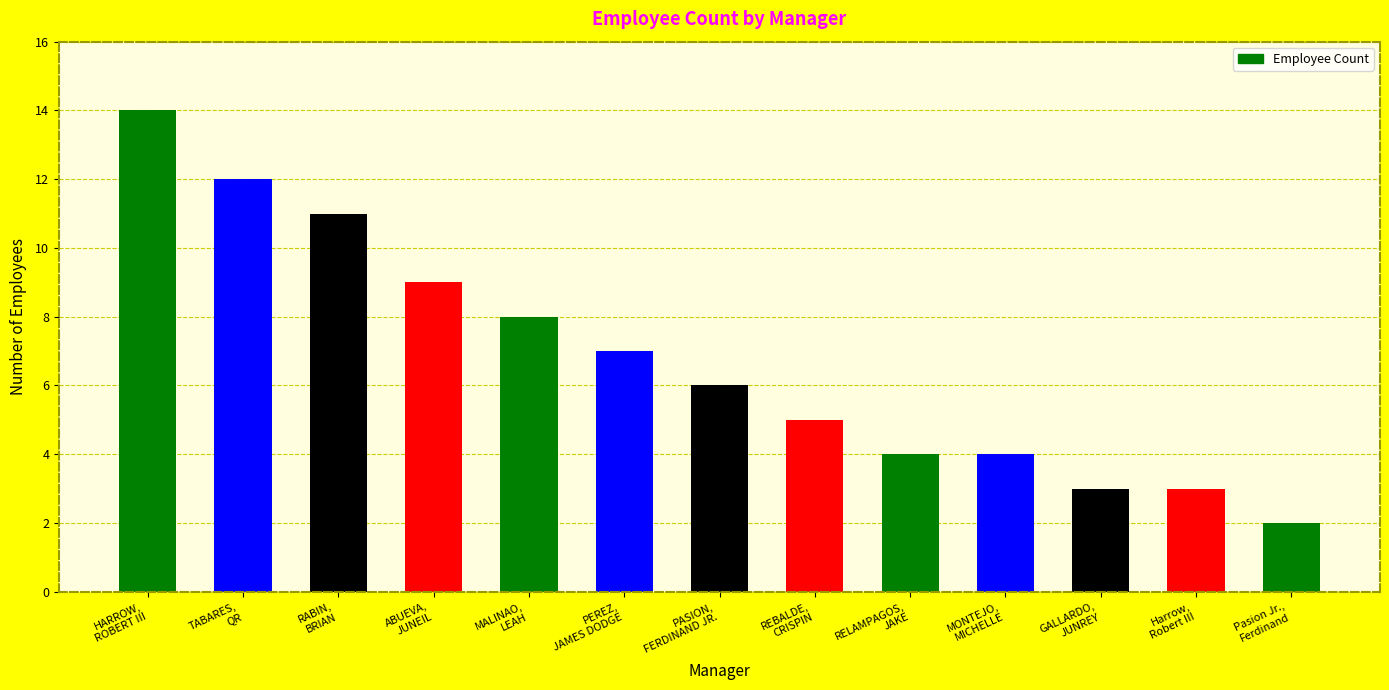

Which category has the highest value across all series?

HARROW,
ROBERT III